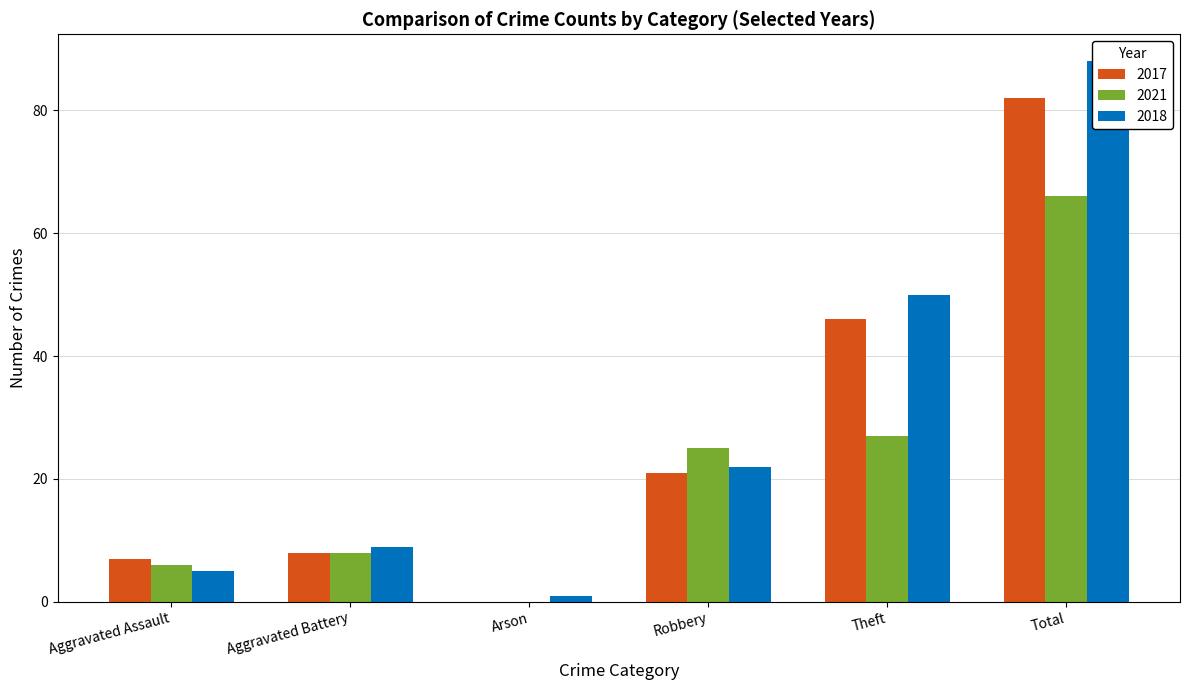

Where is 2017 nearest to the value 41?

Theft